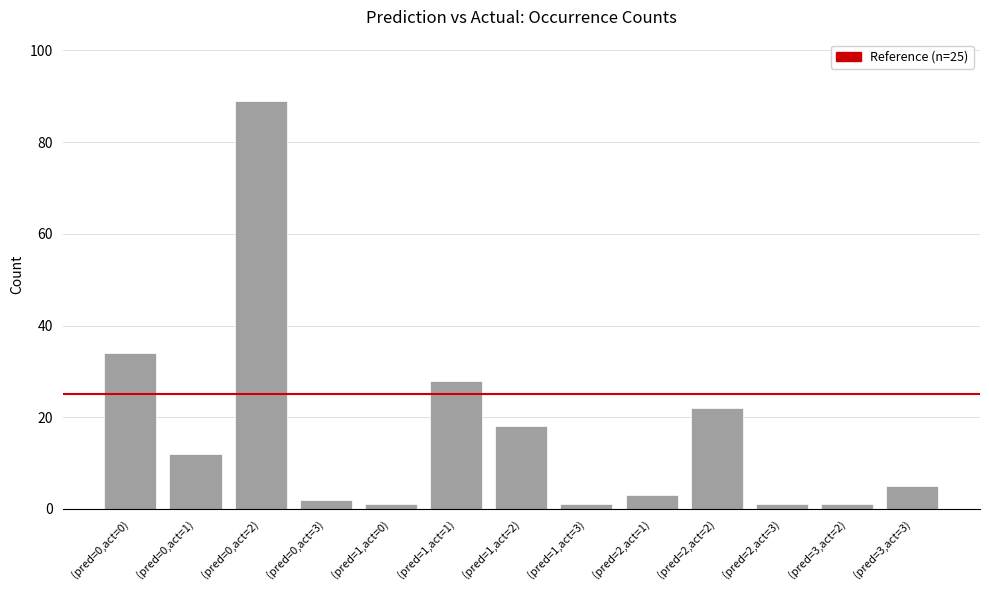

How many values are below 5?

6